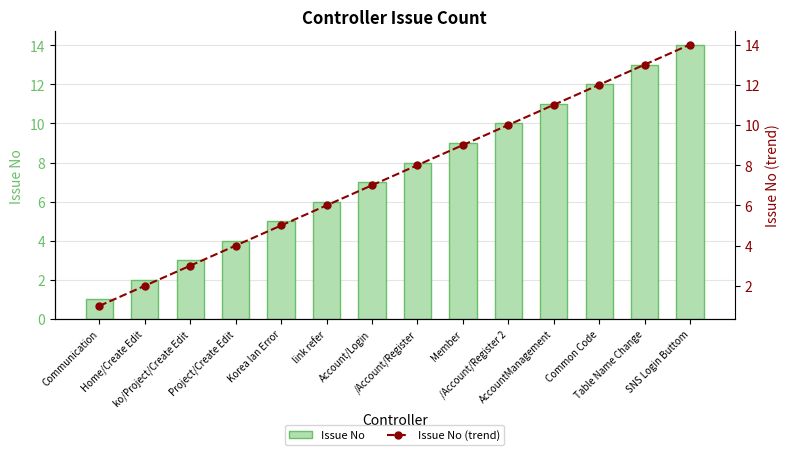

What is the difference between the maximum and second lowest values in the Issue No (trend) series?

12